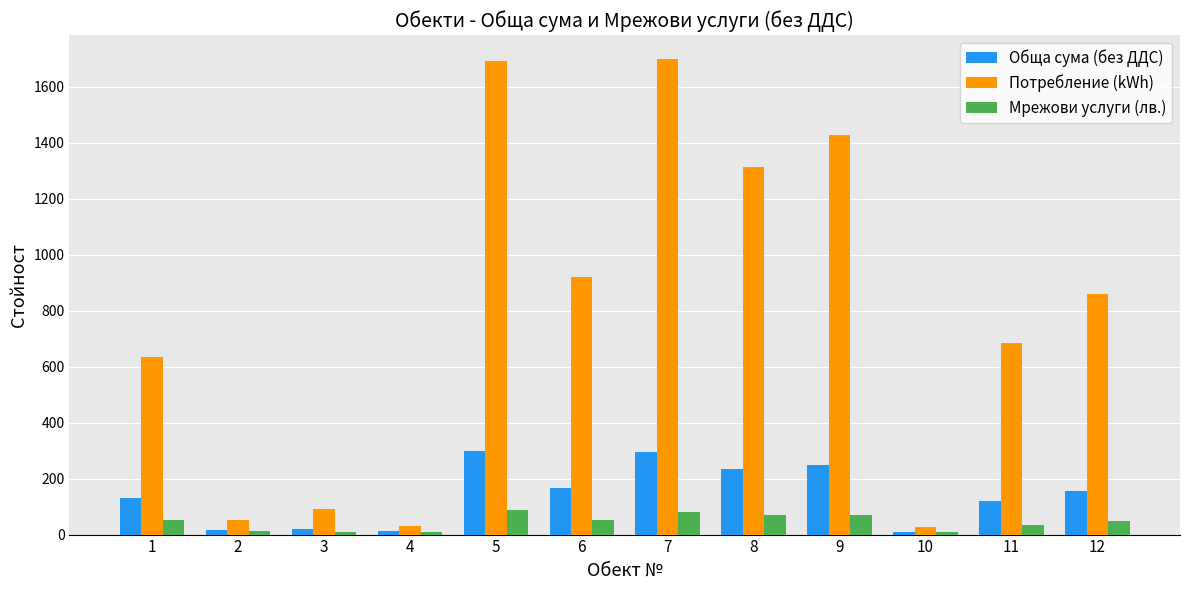

Are the bars grouped side by side (vs. stacked)?

Yes